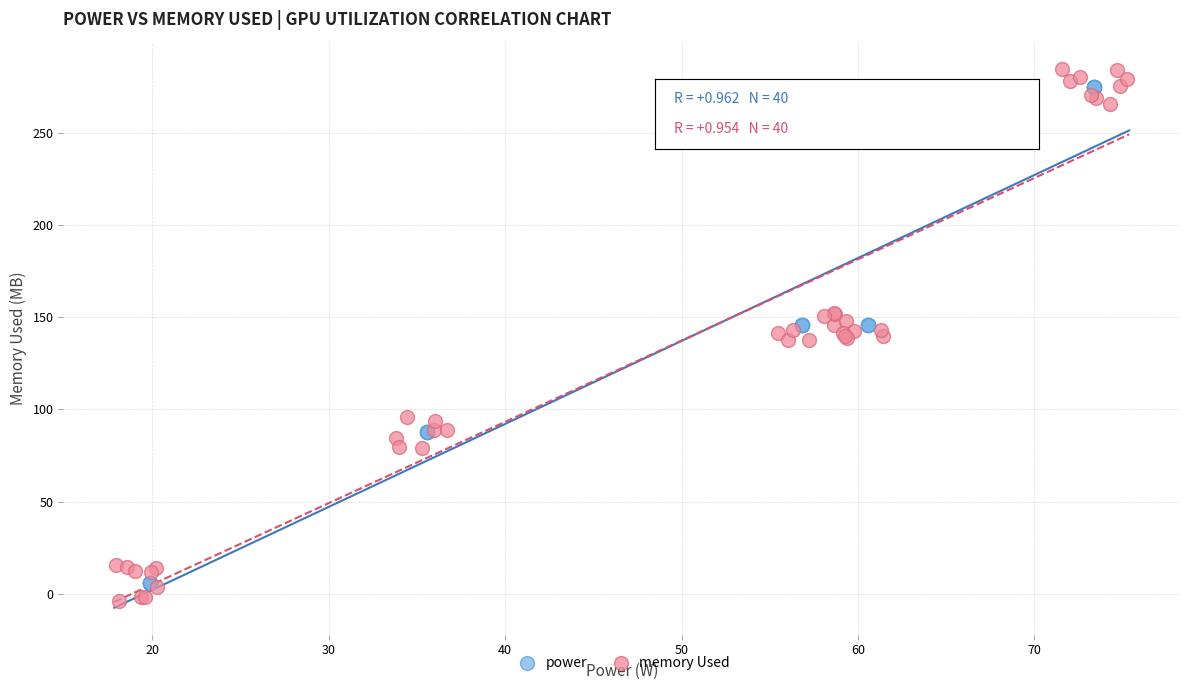

Which series has the largest Y range (max minus min)?

memory Used